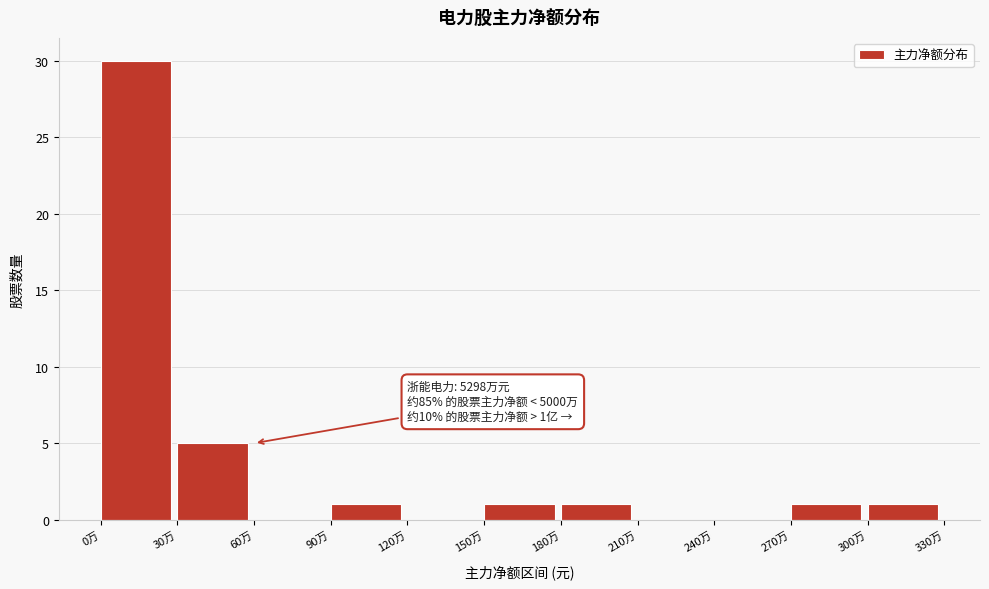

Reading left to right, list all the values displayed in this chart.

0万=30	30万=5	60万=0	90万=1	120万=0	150万=1	180万=1	210万=0	240万=0	270万=1	300万=1